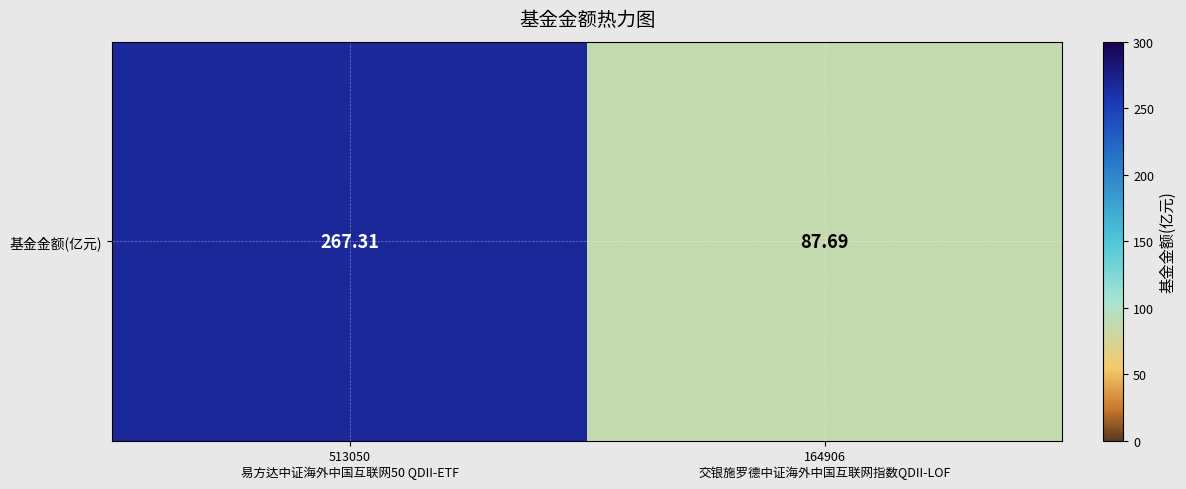

Reading left to right, list all the values displayed in this chart.

267.3	87.7